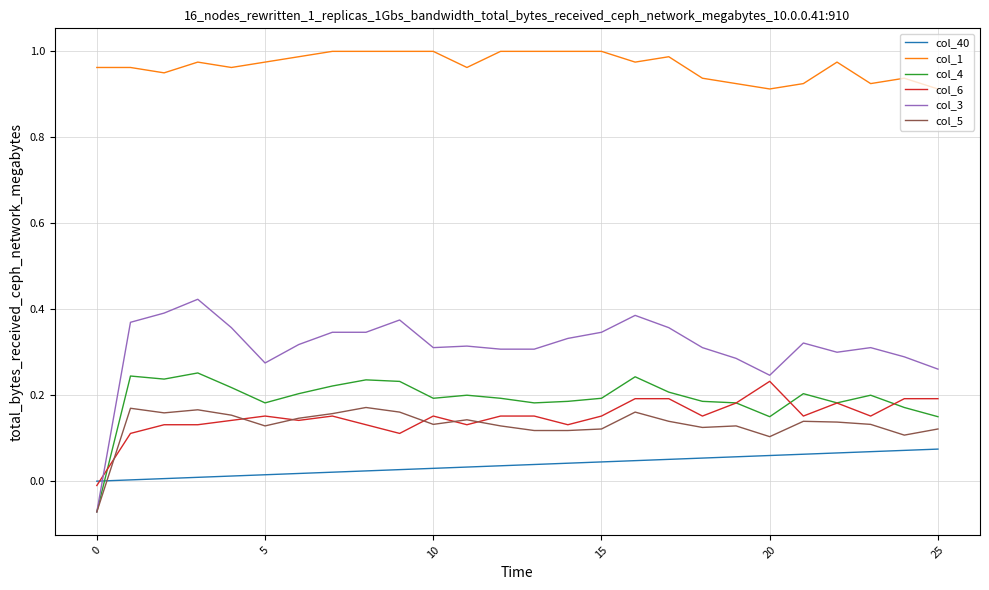

True or false: col_1 and col_40 cross at least once.

False